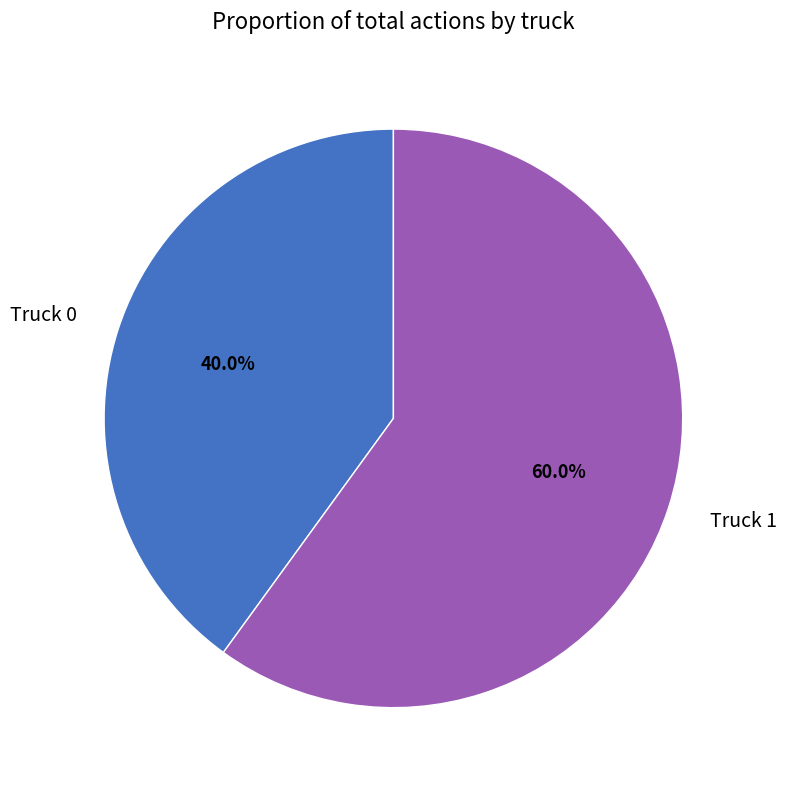

Is the sum of Truck 1 and Truck 0 greater than half?

Yes